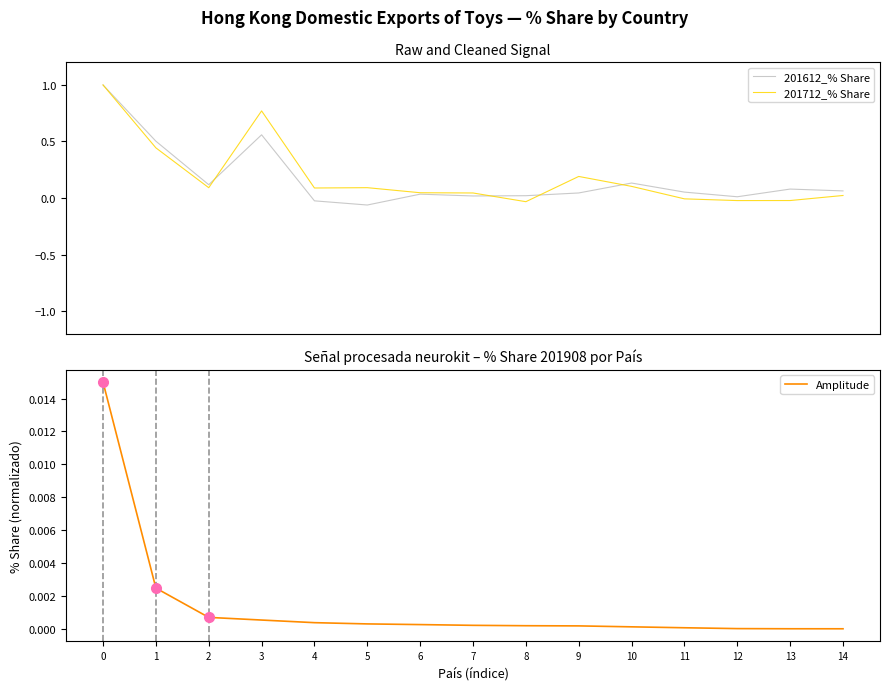

How many values in the Amplitude series exceed 0?

14